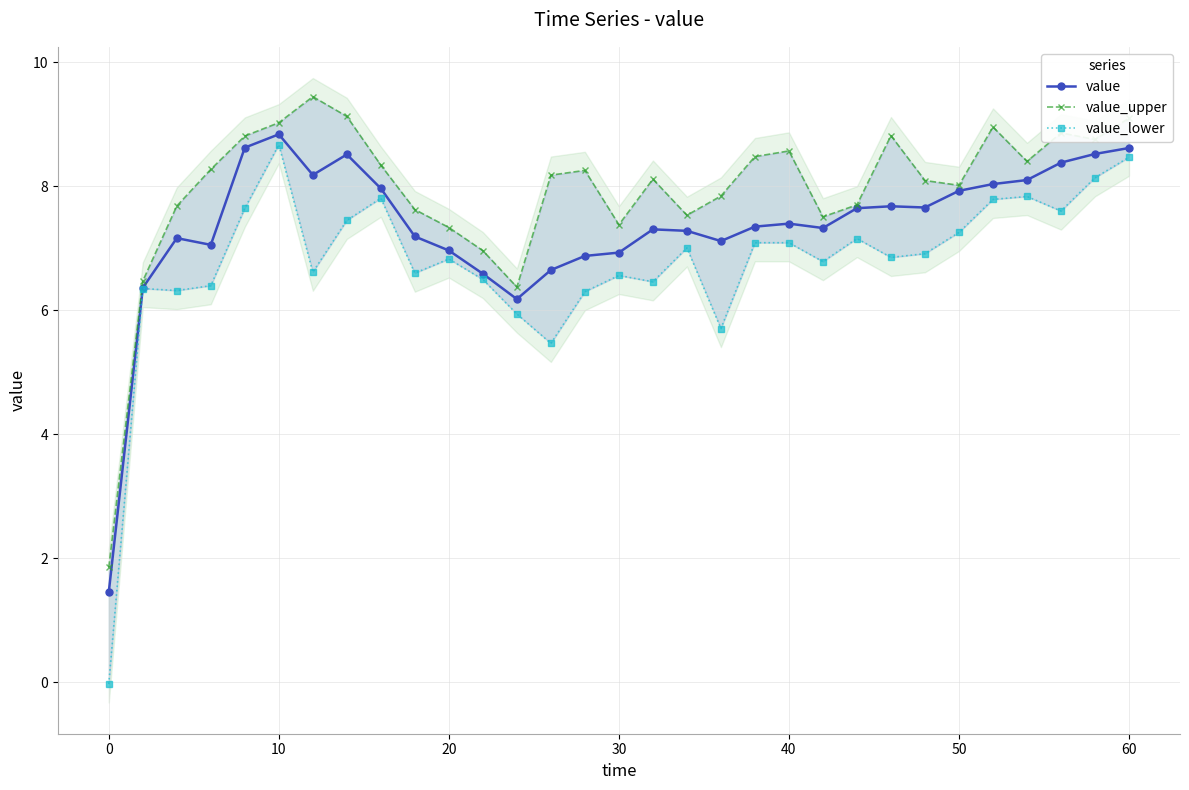

What is the difference between the maximum and second lowest values in the value_upper series?

3.1